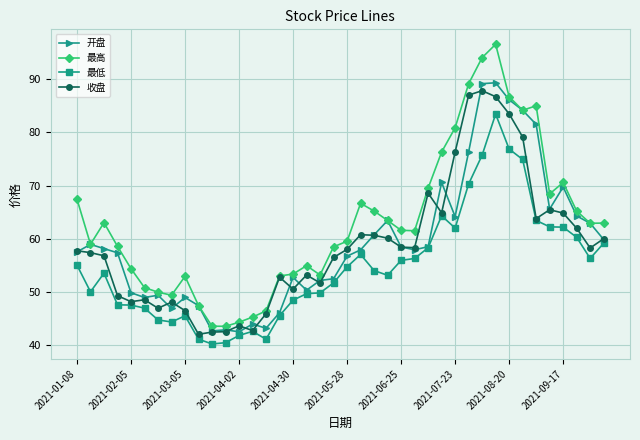

In 最低, how many points are lower than both neighbors (excluding endpoints)?

7